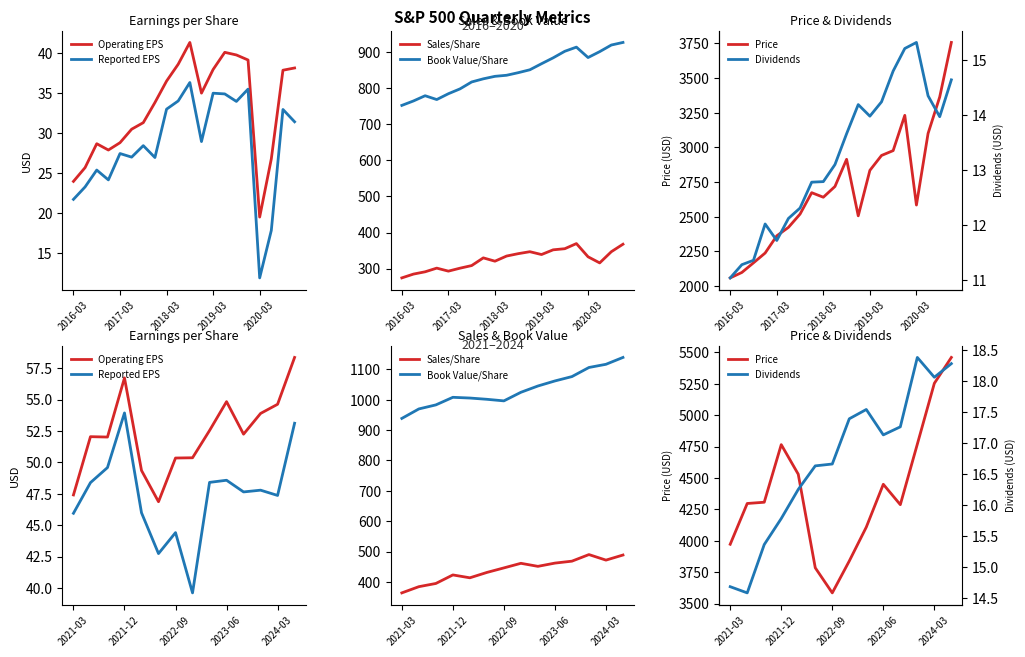

What is the sum of the Reported EPS values at 2022-09 and 2024-03?

91.8